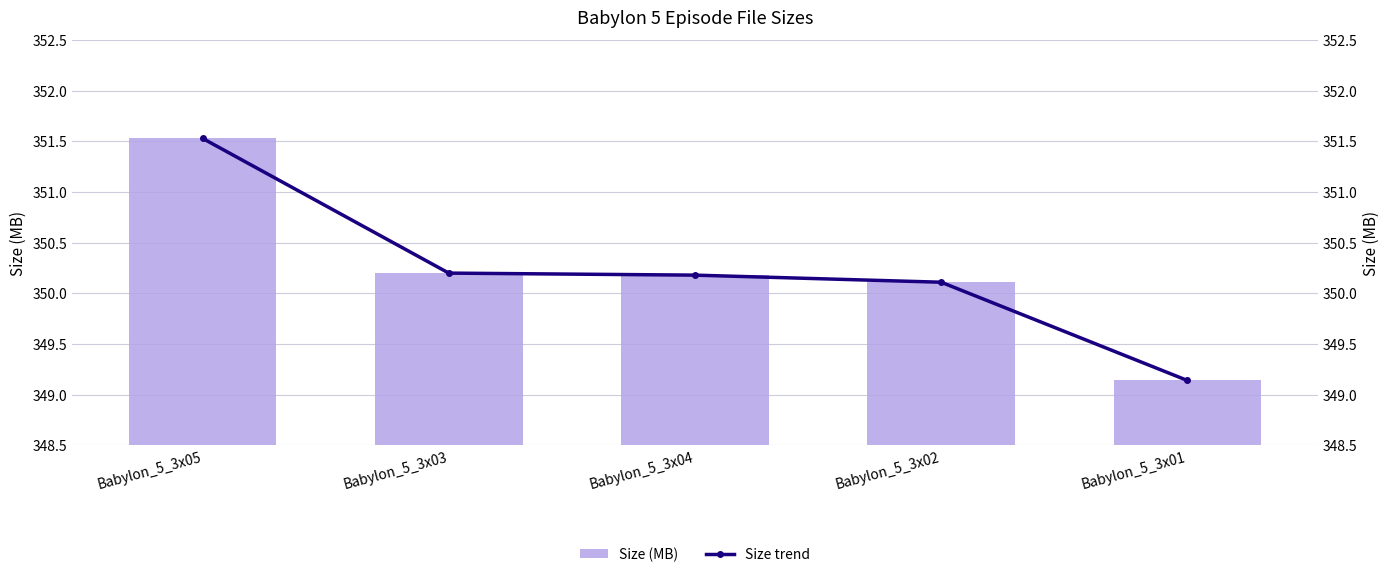

Reading right to left, list all the values displayed in this chart.

Size: 349.1	350.1	350.2	350.2	351.5
Size (trend): 349.1	350.1	350.2	350.2	351.5